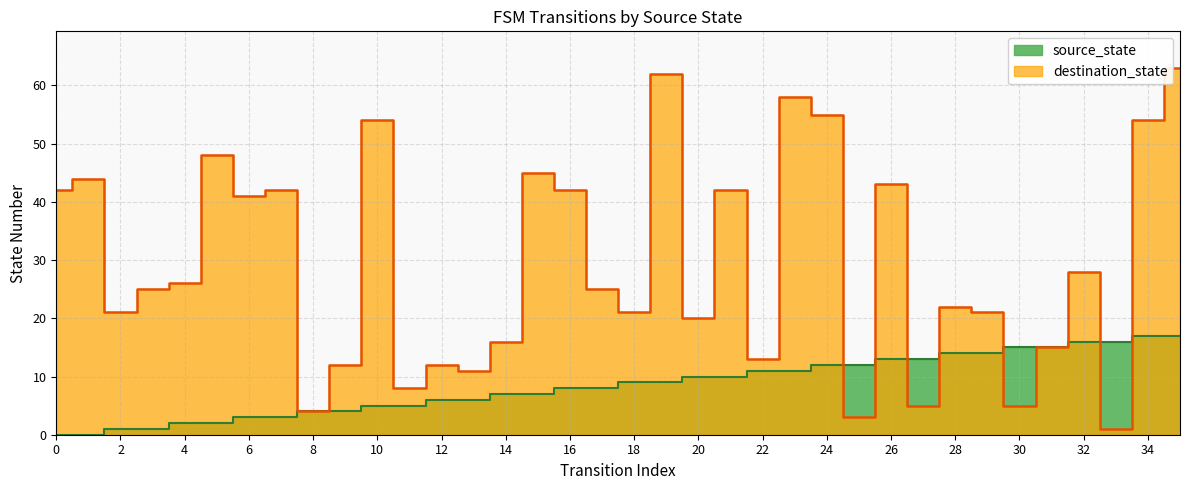

Read the destination_state value at 34, to the nearest 5.

55